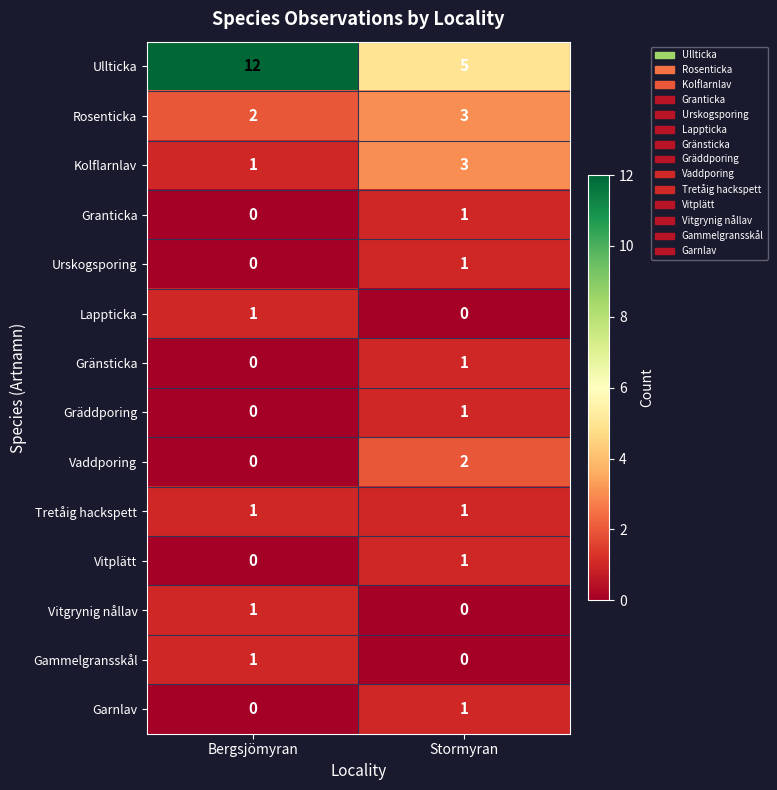

The value of Kolflarnlav at Bergsjömyran is 0. True or false?

False